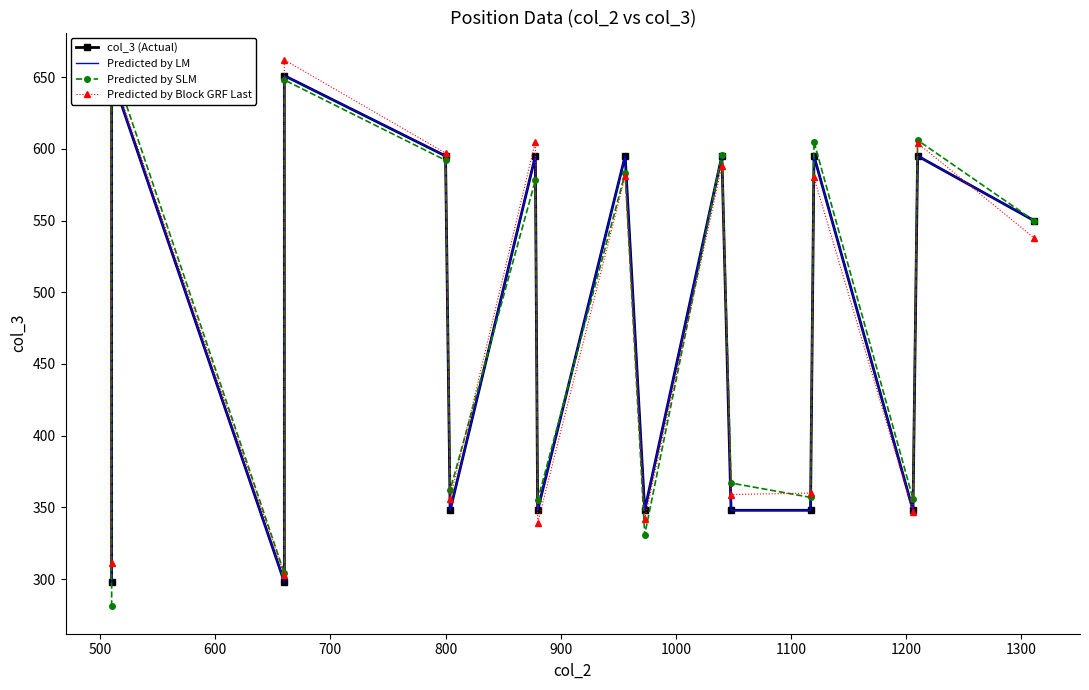

True or false: Predicted by LM has a value of 1062 at 1200.

False